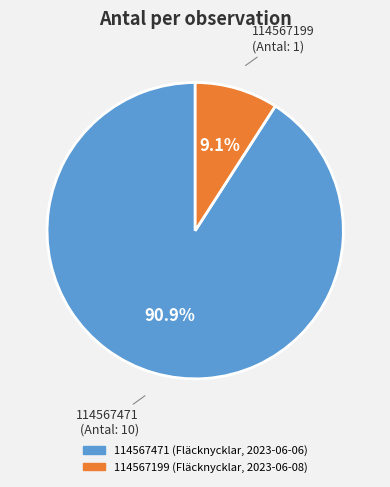

Count the number of slices in the pie.

2